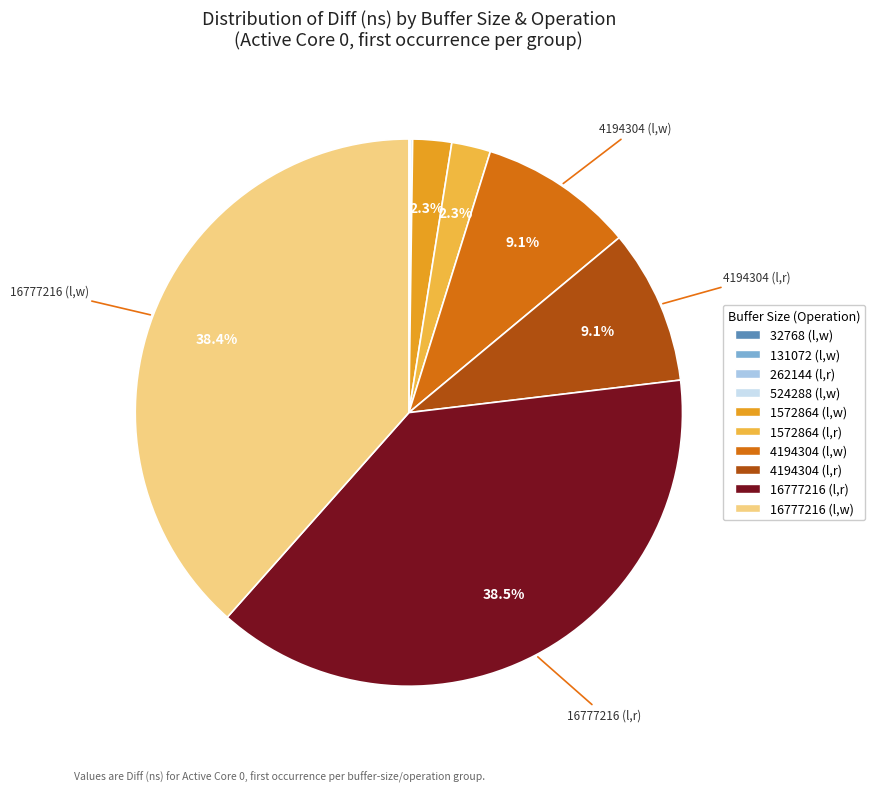

Is there a majority slice in this chart?

No